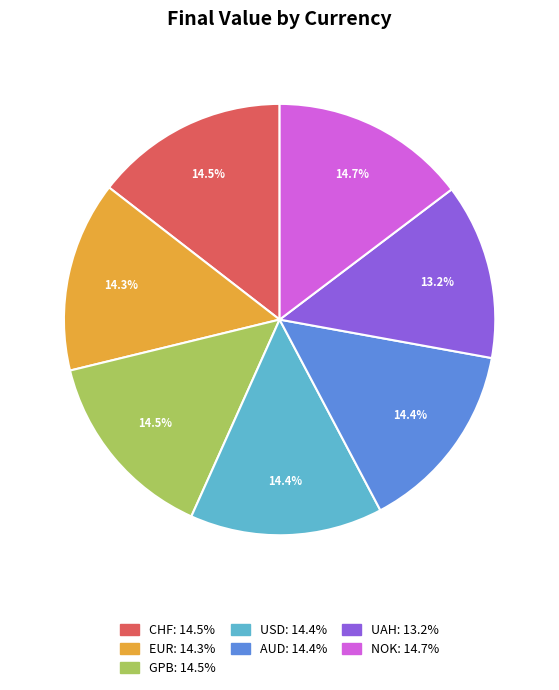

How much of the chart is everything except USD?

85.6%